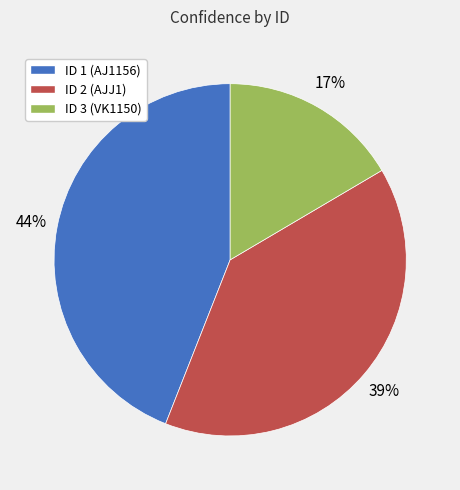

Which slice is the smallest?

ID 3 (VK1150)